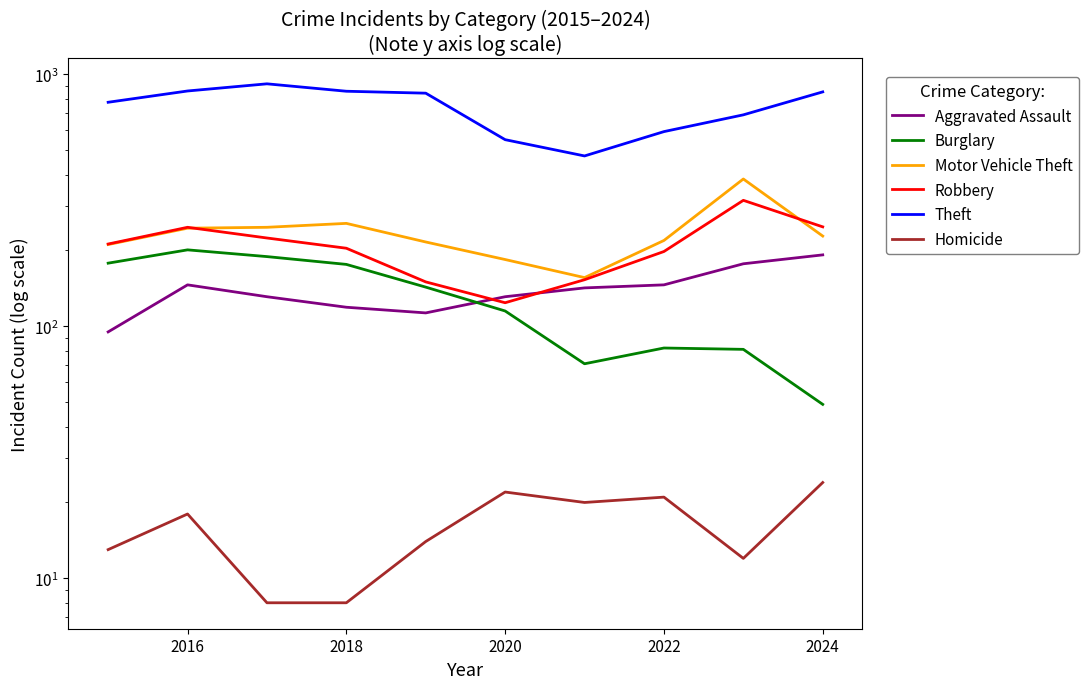

Is this an area chart (filled region under the line)?

No